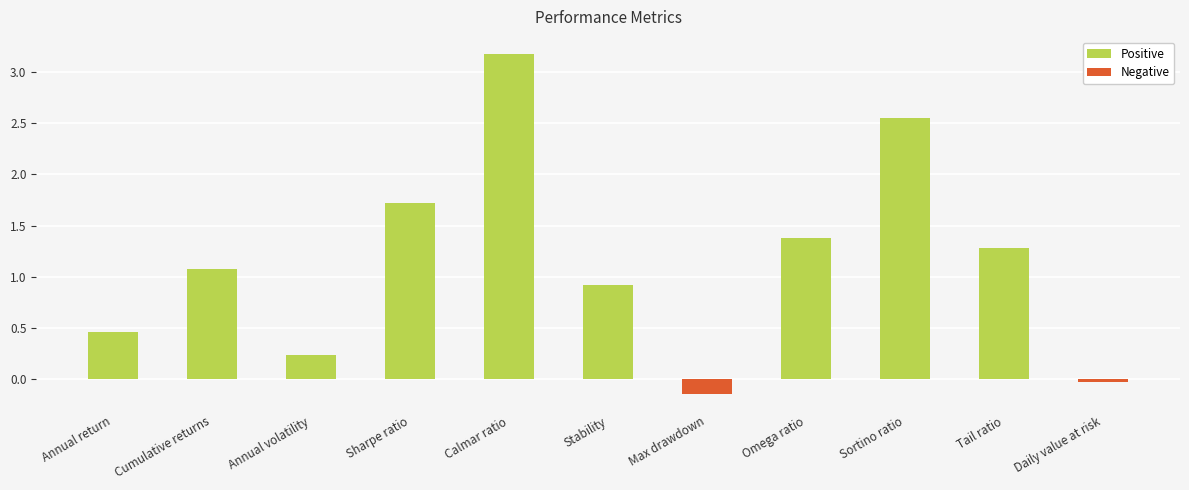

Which category has the lowest value across all series?

Max drawdown